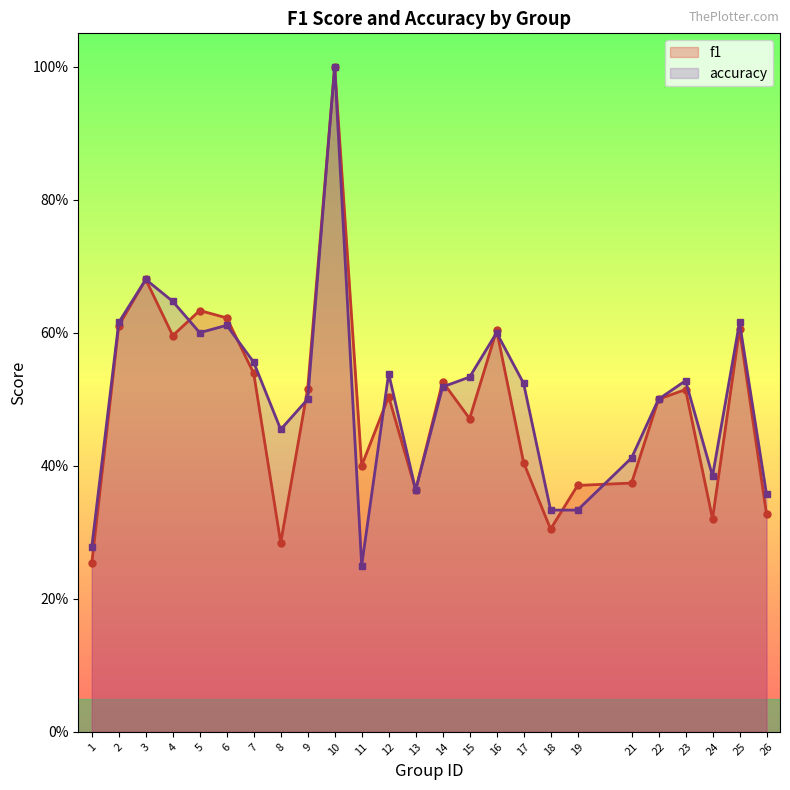

In accuracy, how many points are higher than both neighbors (excluding endpoints)?

7